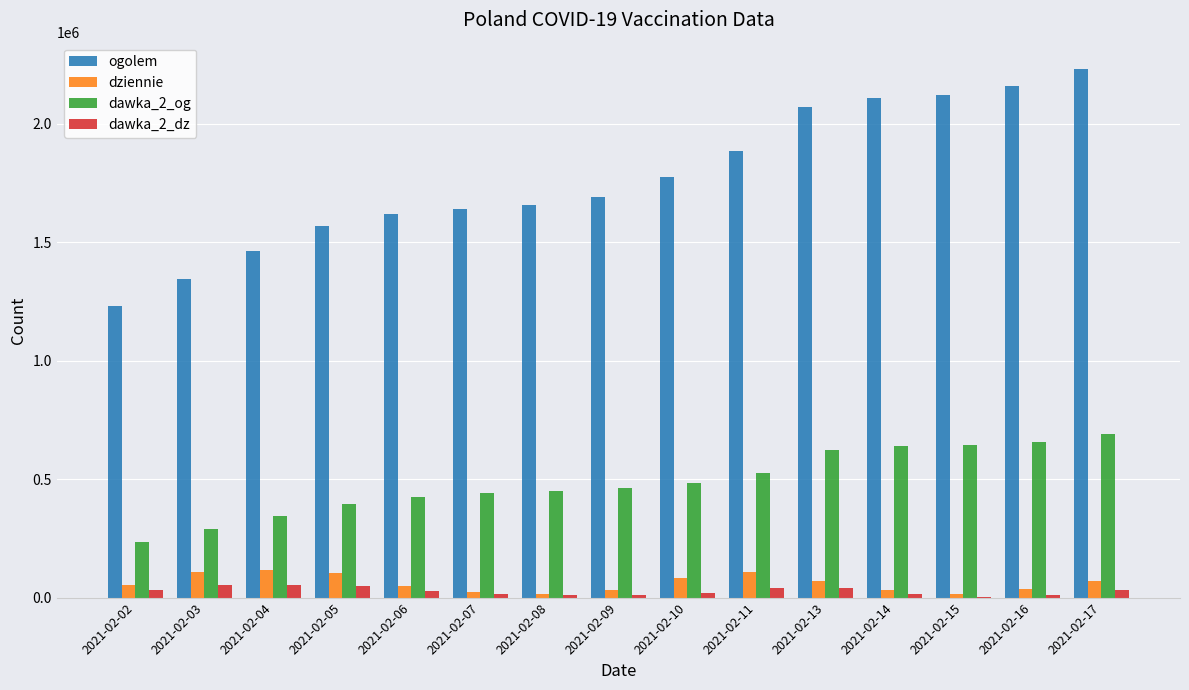

Which series has the largest total across all categories?

ogolem